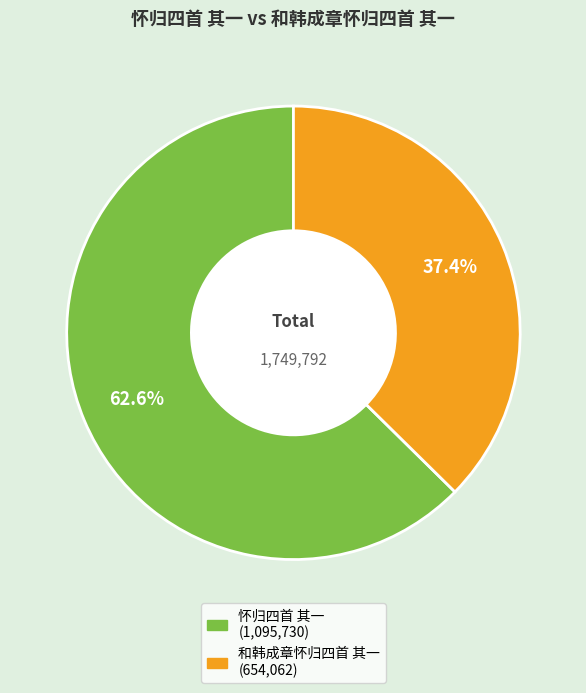

Is it true that 怀归四首 其一 is 63% of the pie?

True